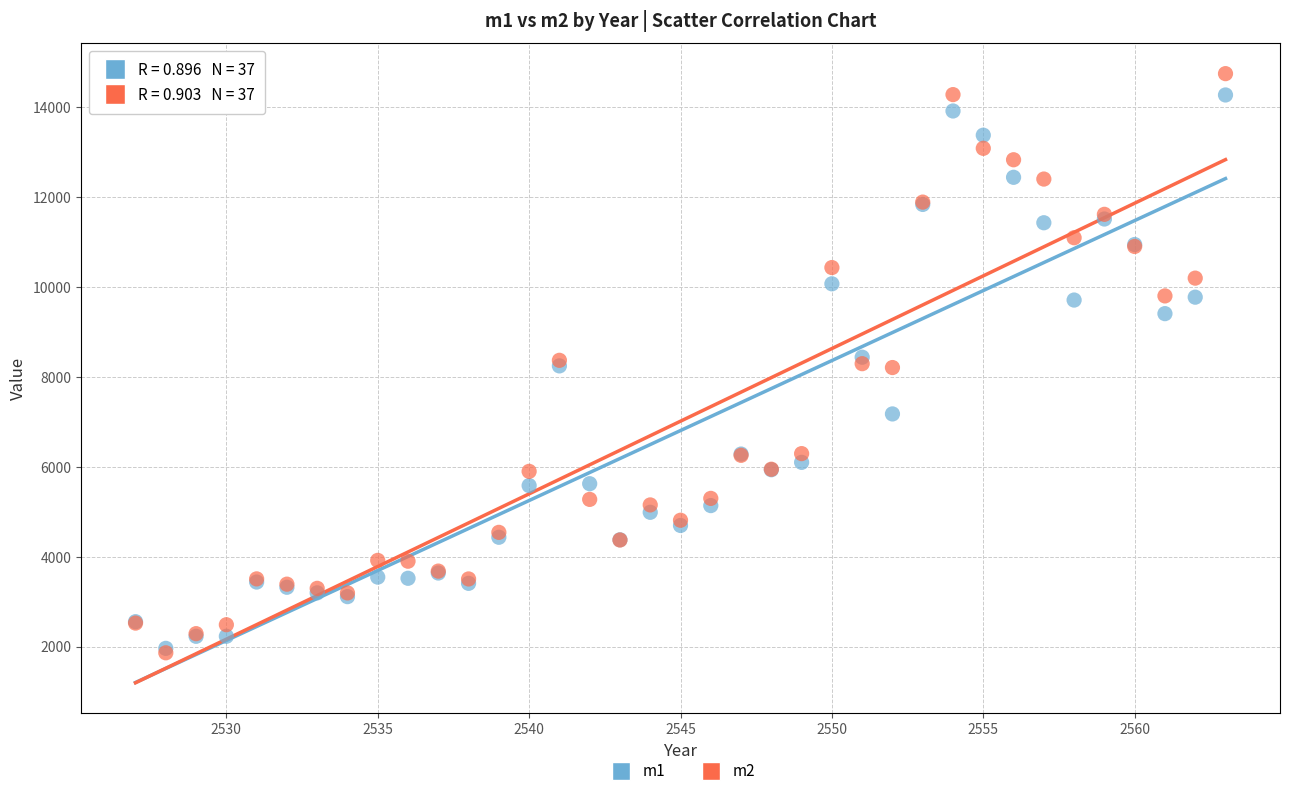

What are all the series names shown in the legend?

m1, m2